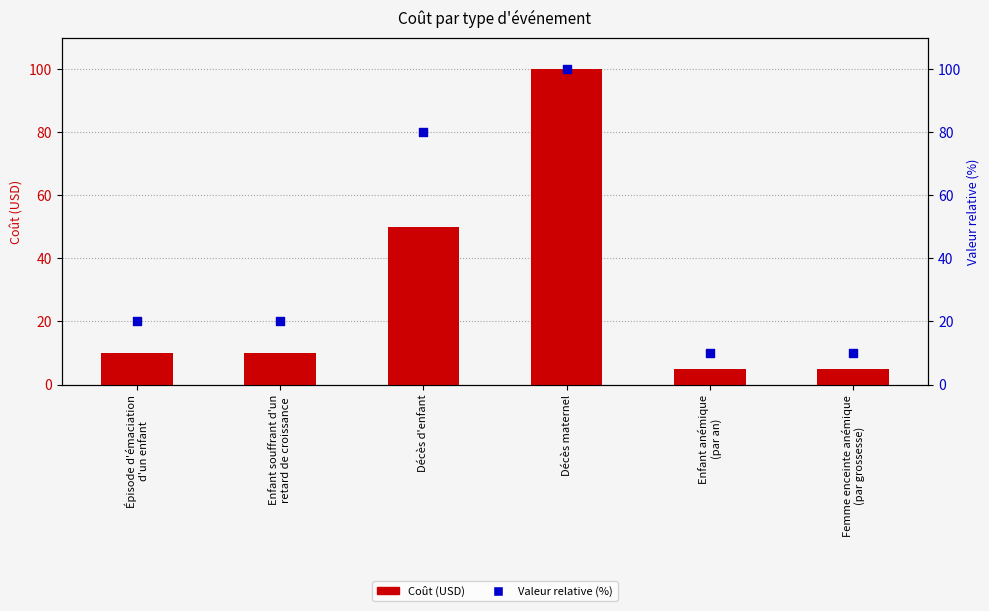

Is the value of Coût at Femme enceinte anémique
(par grossesse) greater than the value of Valeur relative (%) at Décès d'enfant?

No